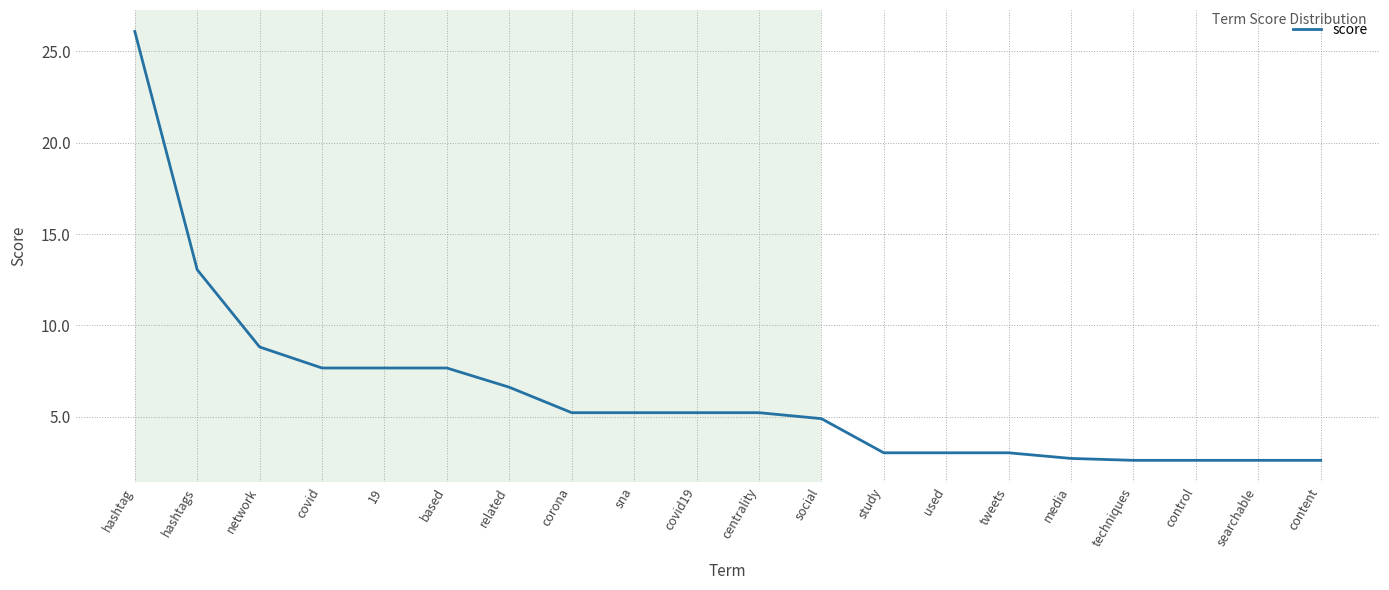

What is the smallest value displayed?

2.6